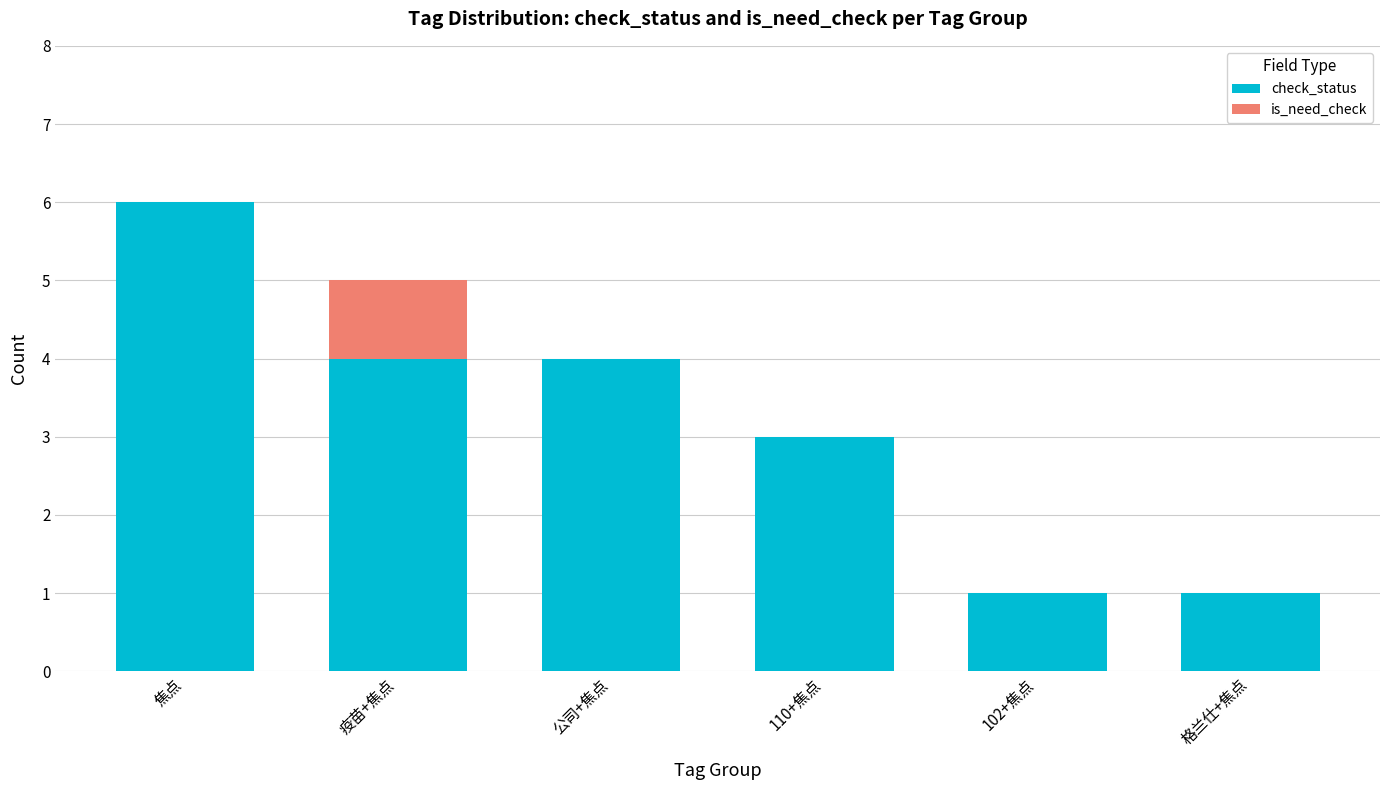

What is the sum of all check_status values?

19